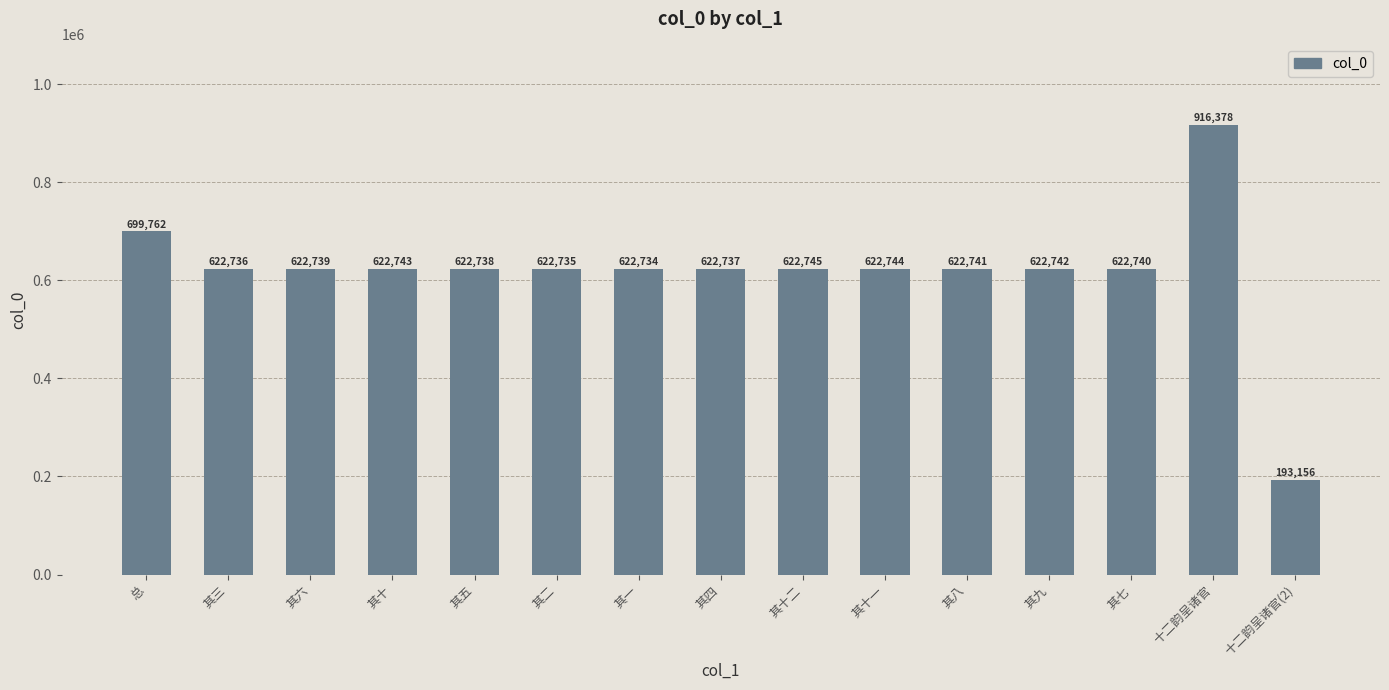

How many bars are there in total?

15